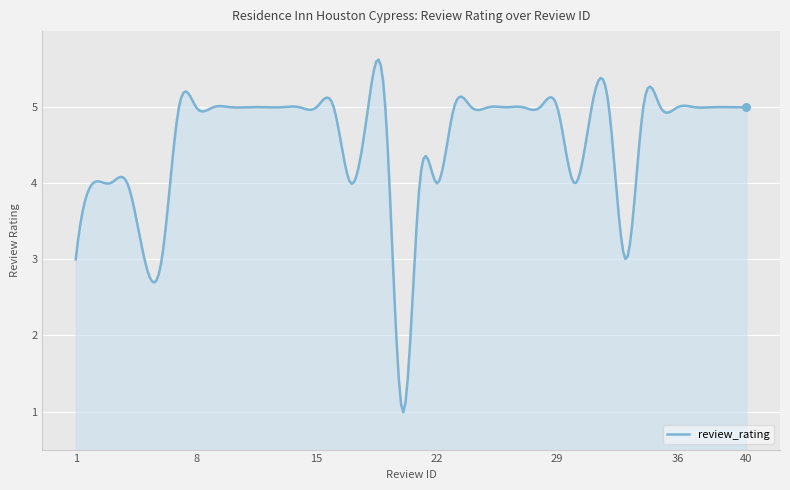

What is the difference between the maximum and minimum values?

4.6